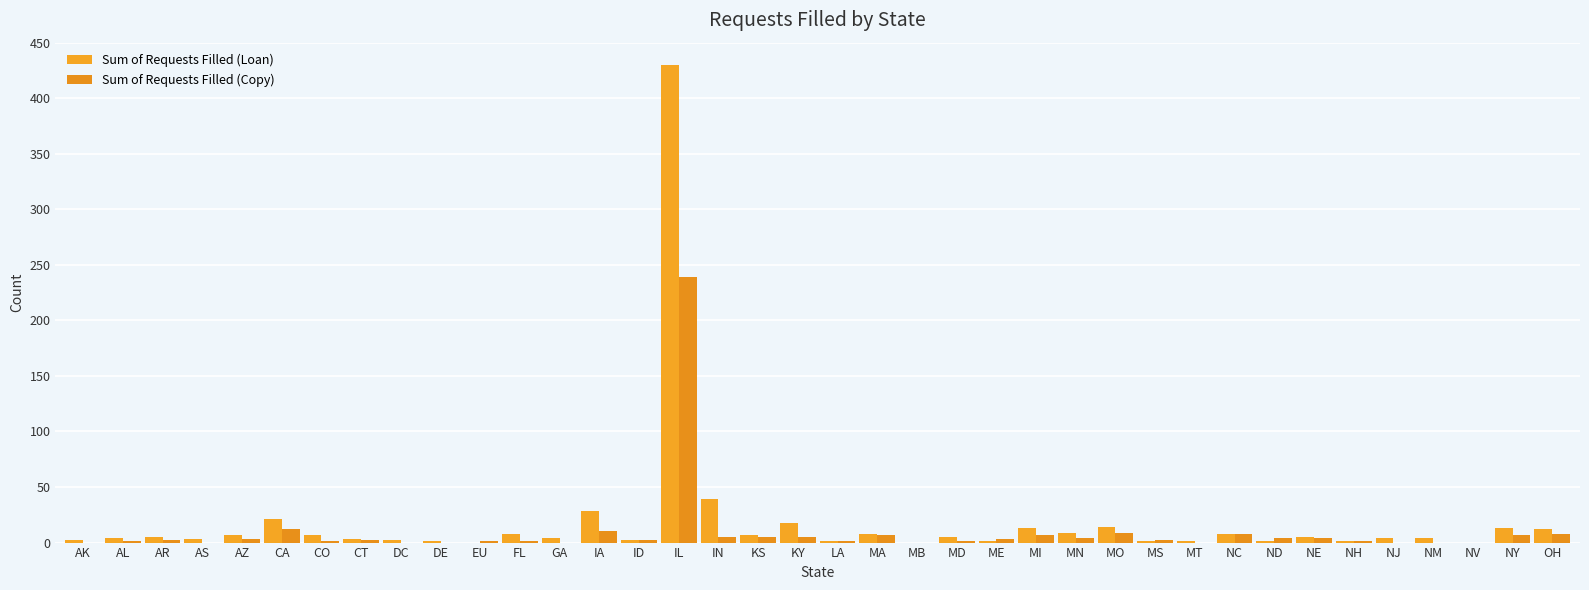

Between AS and ND, which is larger?

AS